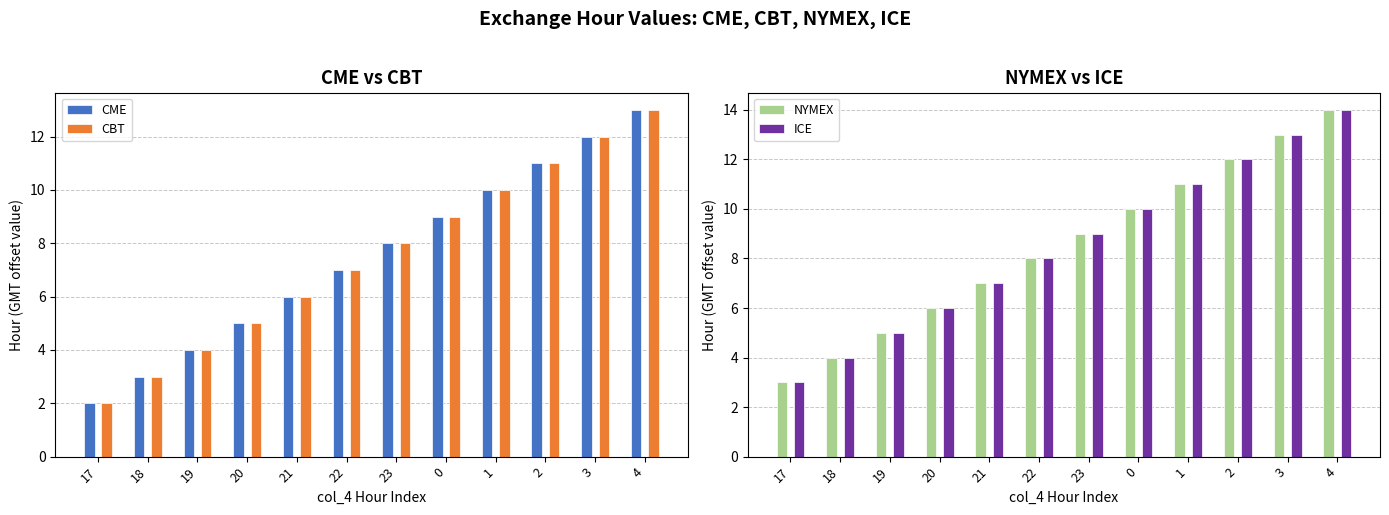

What is the difference between the CME values at 19 and 18?

1